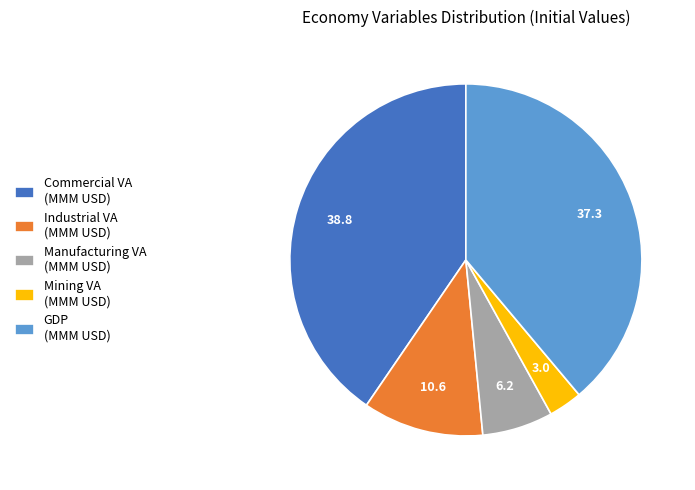

Between Industrial VA (MMM USD) and Commercial VA (MMM USD), which is larger?

Commercial VA (MMM USD)